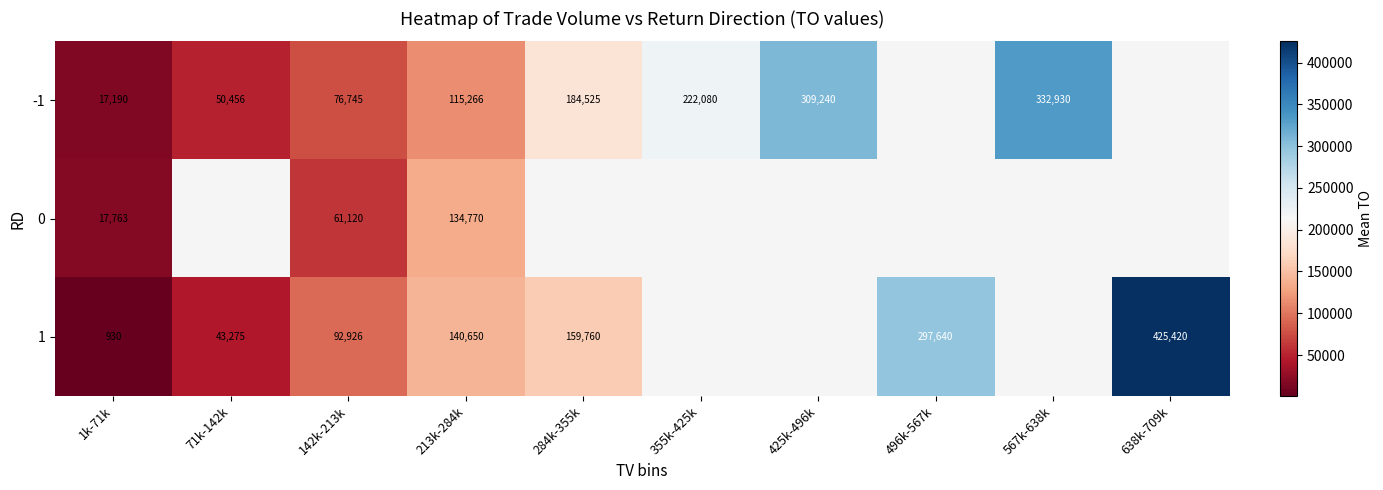

Which category has the highest value in the 0 series?

213k-284k